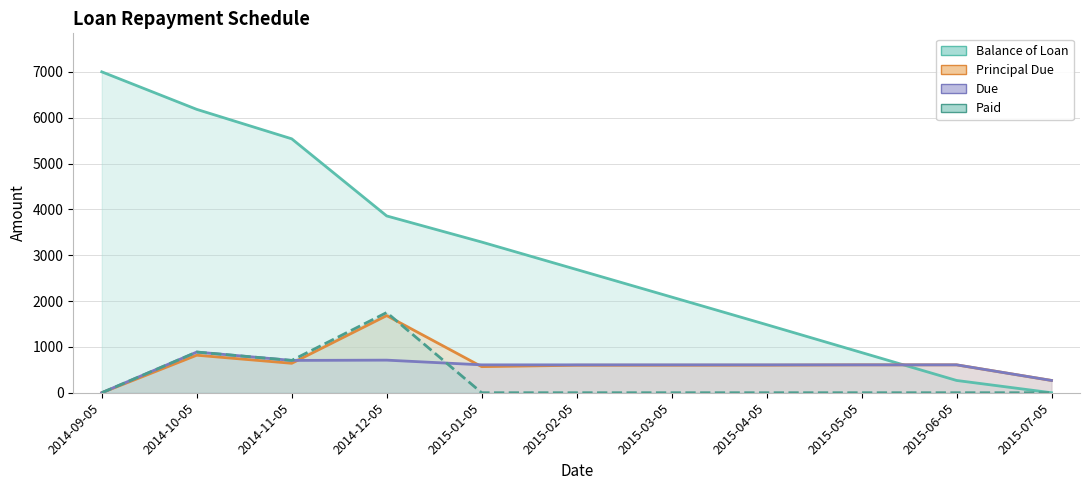

Reading right to left, extract all data points from this chart.

Balance of Loan: 0.0	268.2	876.9	1485.6	2087.4	2687.7	3287.3	3856.8	5539.0	6181.4	7000.0
Principal Due: 268.2	608.7	608.7	601.8	600.4	599.6	569.5	1682.2	642.4	818.6	0.0
Due: 268.2	608.7	608.7	608.7	608.7	608.7	608.7	711.2	705.4	887.7	0.0
Paid: 0.0	0.0	0.0	0.0	0.0	0.0	0.0	1749.6	705.4	887.7	0.0